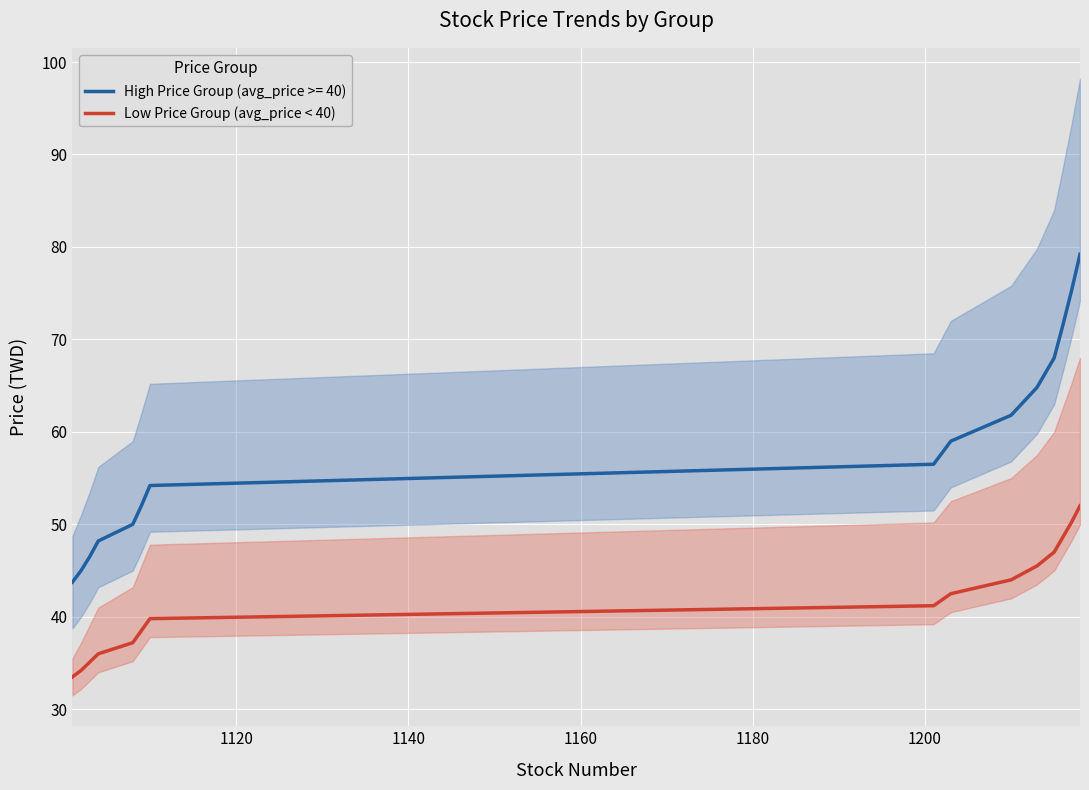

True or false: Low Price Group (avg_price < 40) and High Price Group (avg_price >= 40) cross at least once.

False